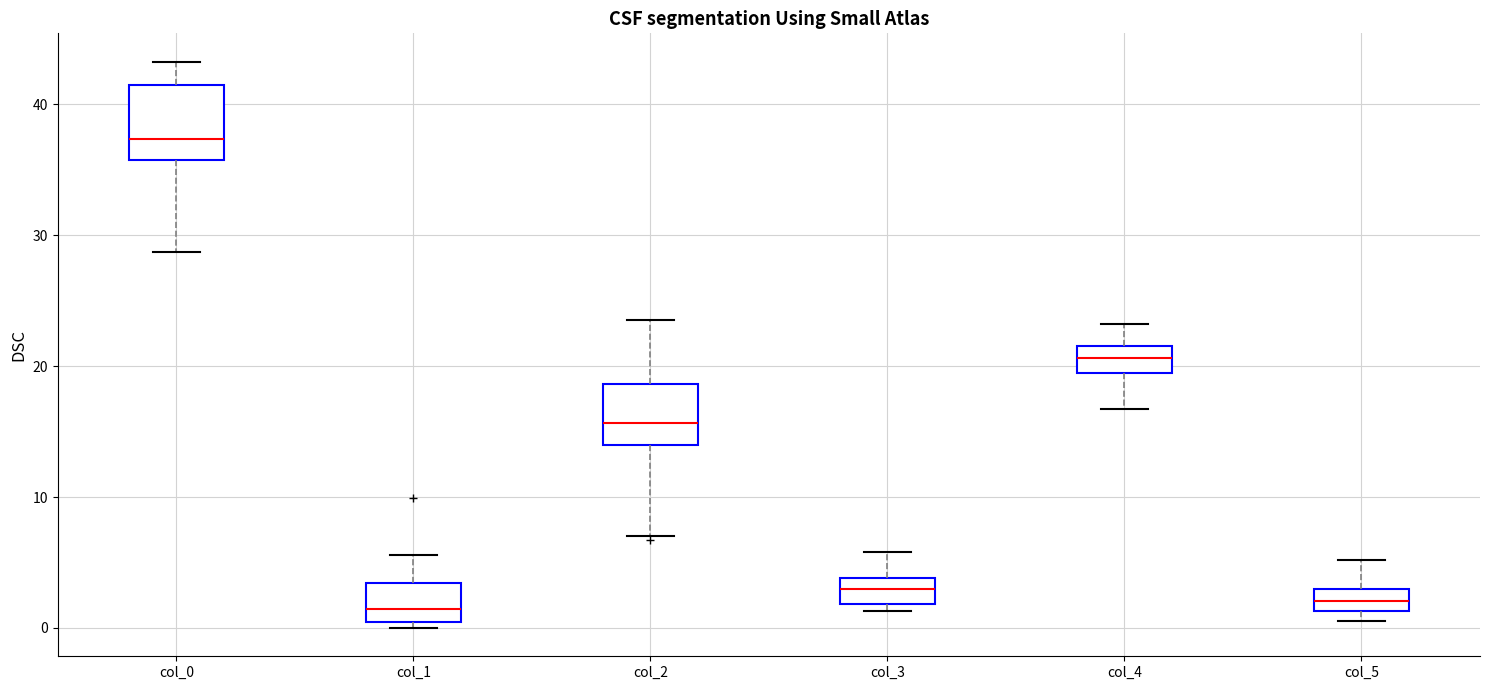

Reading left to right, read every box against the y-axis: the position of its median line, the range the box covers, and the ends of its whiskers. The values are not printed on the chart, so give them approximately, as read against the axis.

col_0: median 37, box 36 to 42, whiskers 29 to 43
col_1: median 1, box 0 to 3, whiskers 0 (just below the box's lower edge) to 6
col_2: median 16, box 14 to 19, whiskers 7 to 24
col_3: median 3, box 2 to 4, whiskers 1 to 6
col_4: median 21, box 19 to 22, whiskers 17 to 23
col_5: median 2, box 1 to 3, whiskers 1 (just below the box's lower edge) to 5